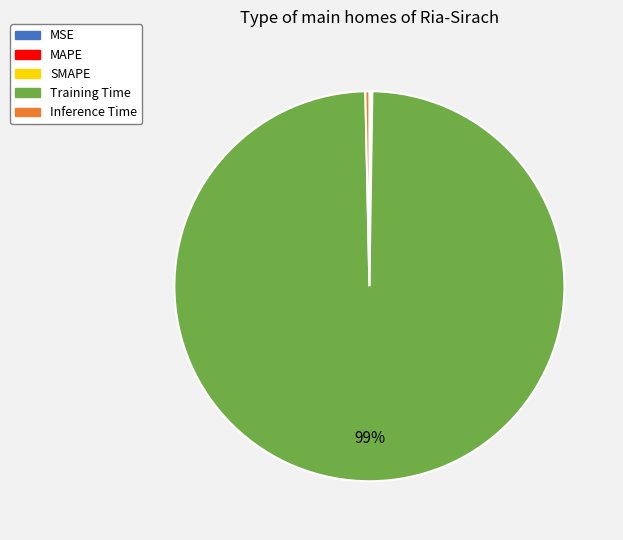

True or false: Training Time accounts for 99% of the total.

True